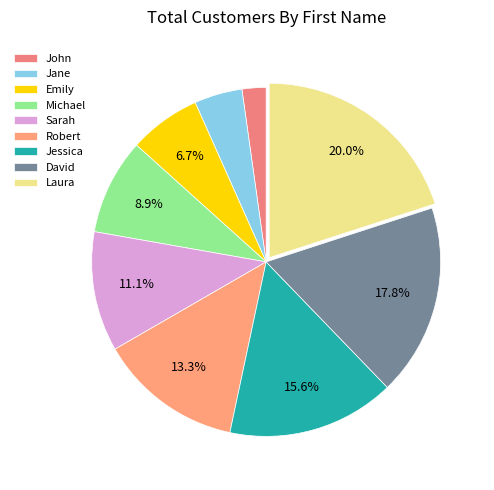

What portion of the pie excludes Michael?

91.1%